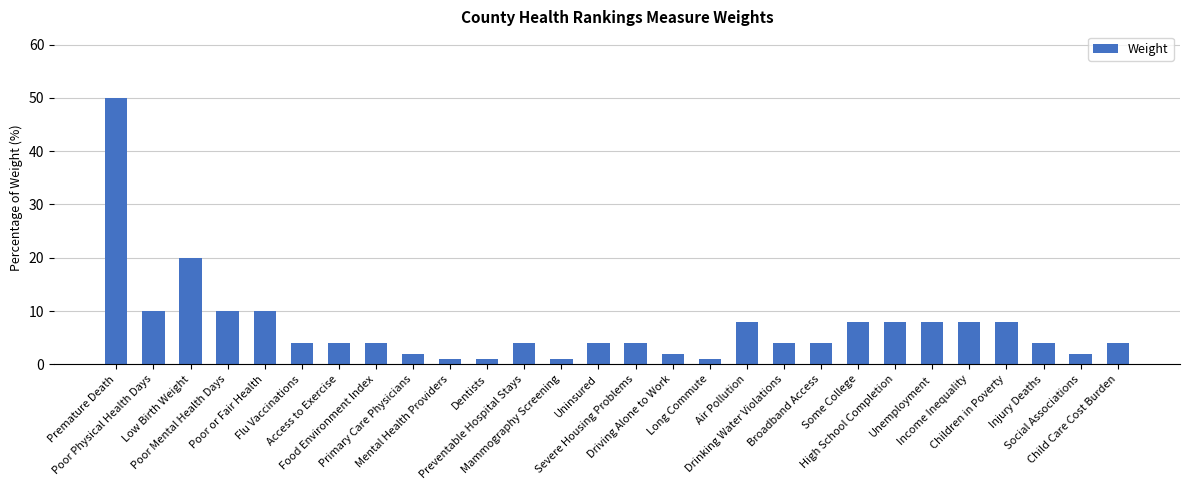

Approximately how many times larger is the value at Driving Alone to Work compared to Access to Exercise?

0.5